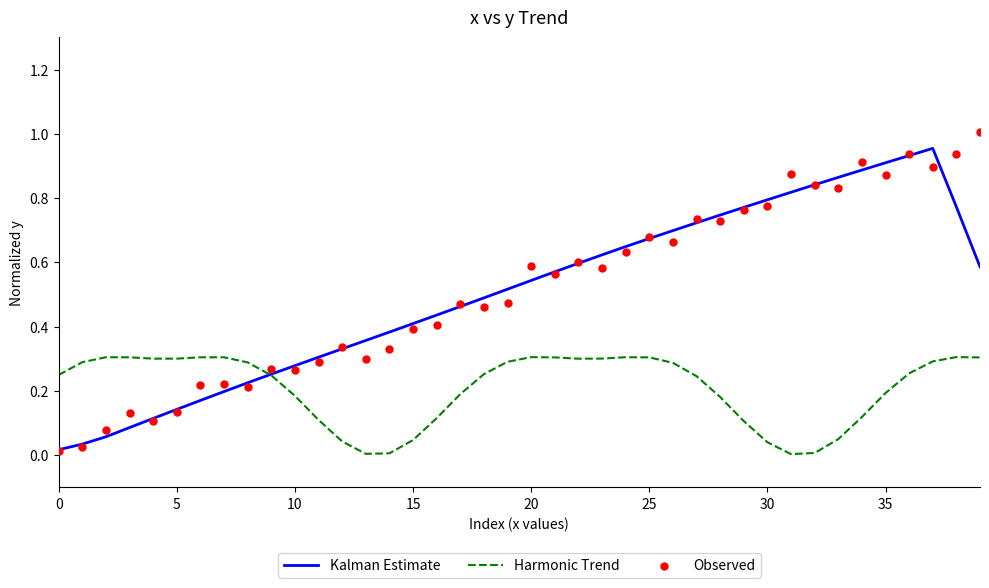

Is the value of Harmonic Trend at 15 greater than the value of Observed at 33?

No